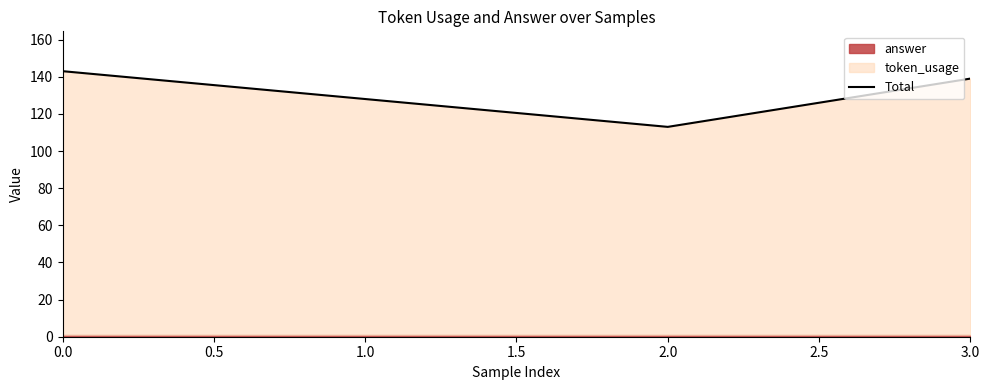

How many points are lower than both their immediate neighbors (excluding endpoints)?

1